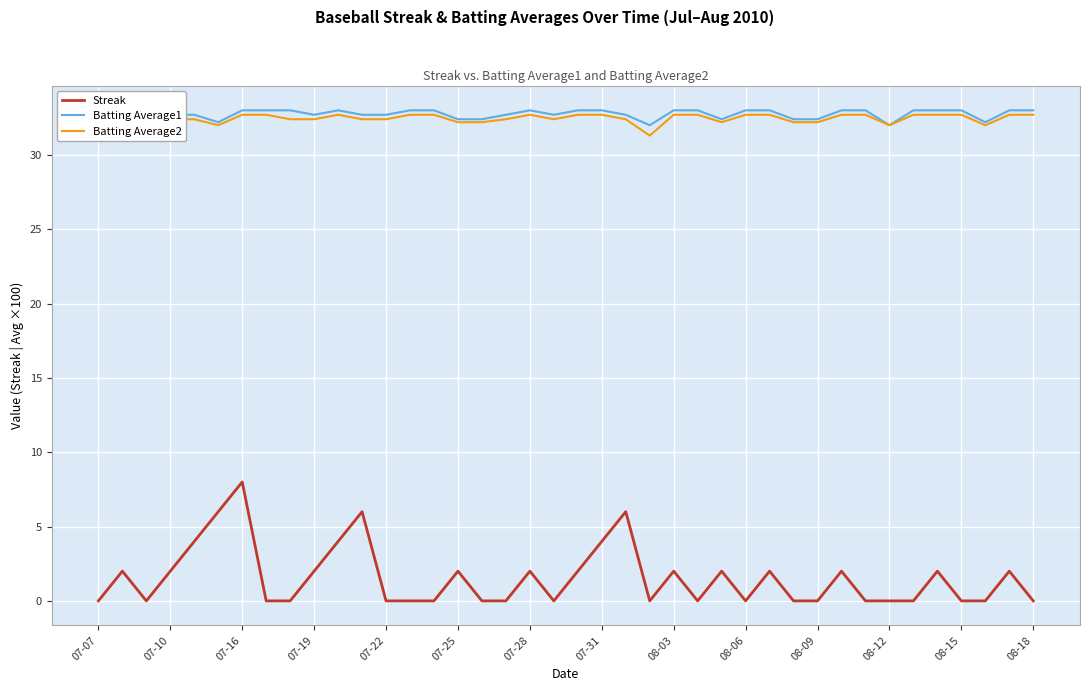

Rank the series by their maximum value, from highest to lowest.

Batting Average1, Batting Average2, Streak